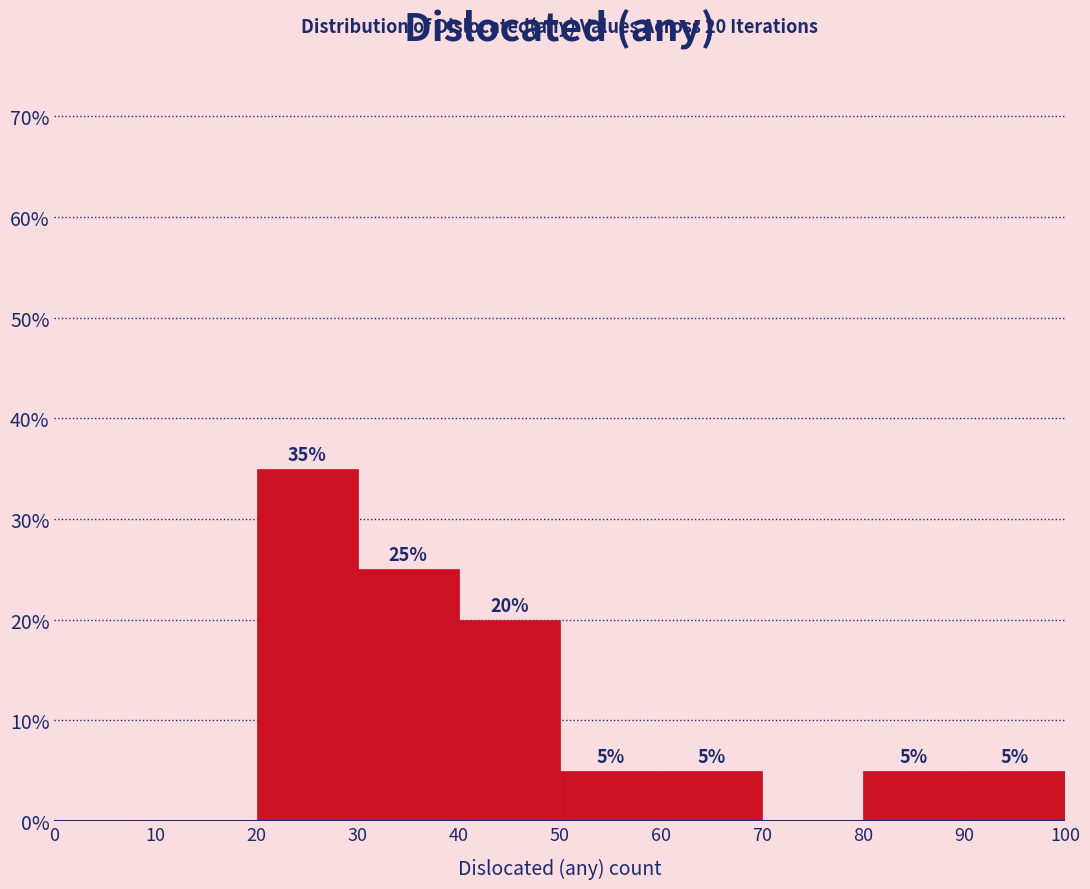

Over which range of the x-axis is the bar tallest?

20 to 30